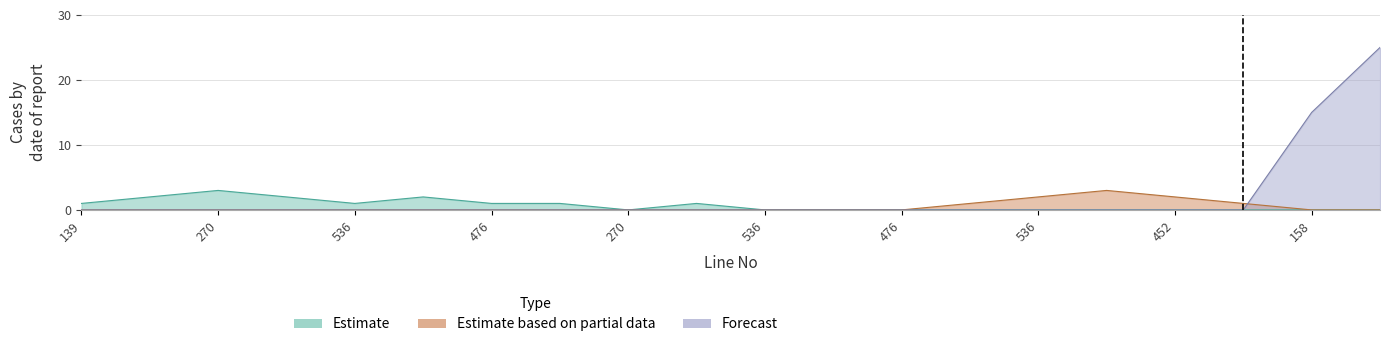

Between 158 and 158, which series saw the biggest shift?

Forecast